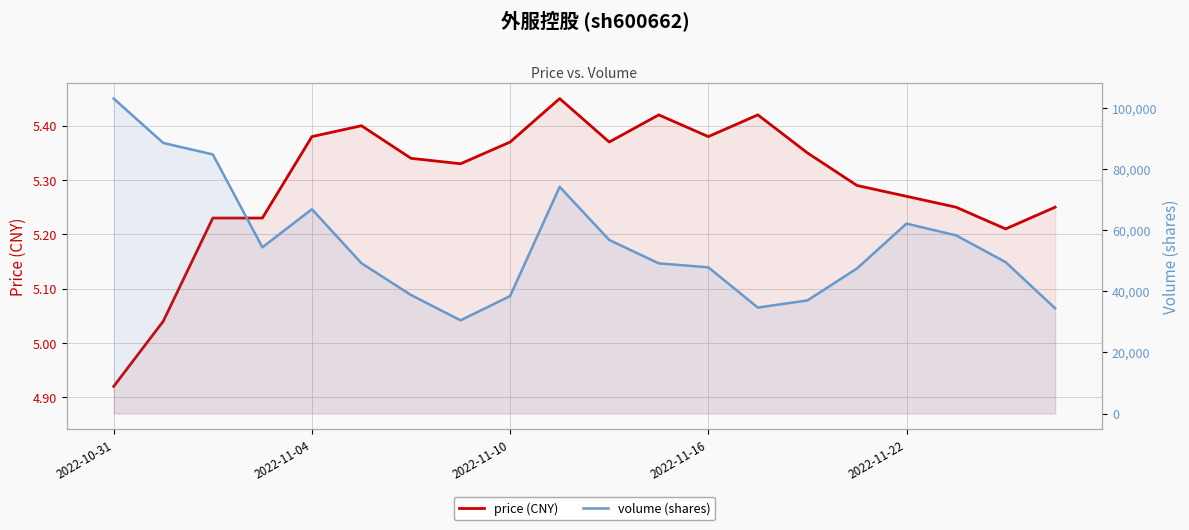

What is the difference between the price (CNY) values at 6 and 18?

0.1